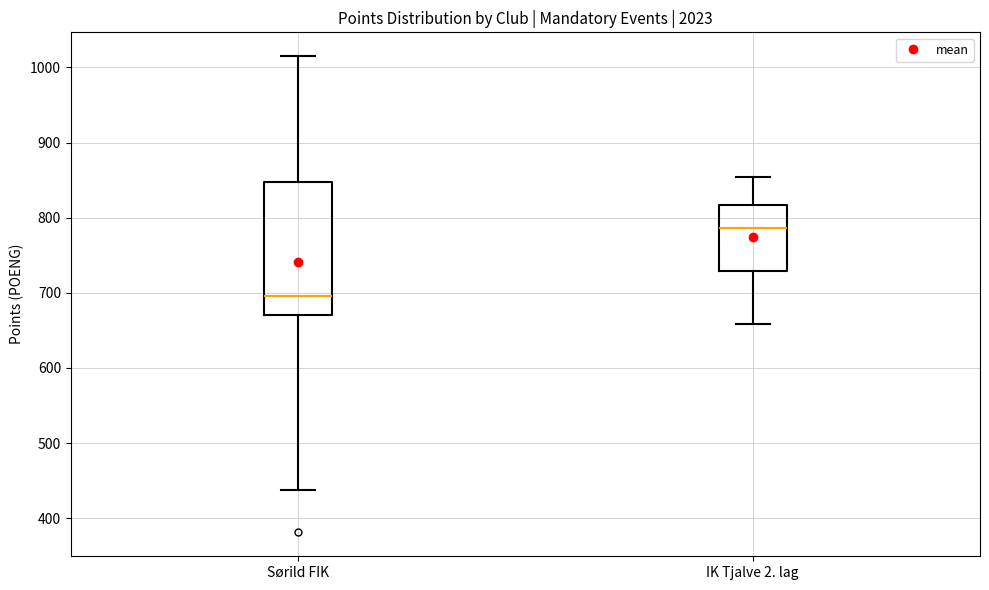

Reading left to right, transcribe this box plot: for each box, give where its median line is, the range the box spans, and where its two whiskers end, as read against the y-axis. The values are not printed on the chart, so give them approximately, as read against the axis.

Sørild FIK: median 700, box 670 to 850, whiskers 440 to 1020
IK Tjalve 2. lag: median 790, box 730 to 820, whiskers 660 to 850